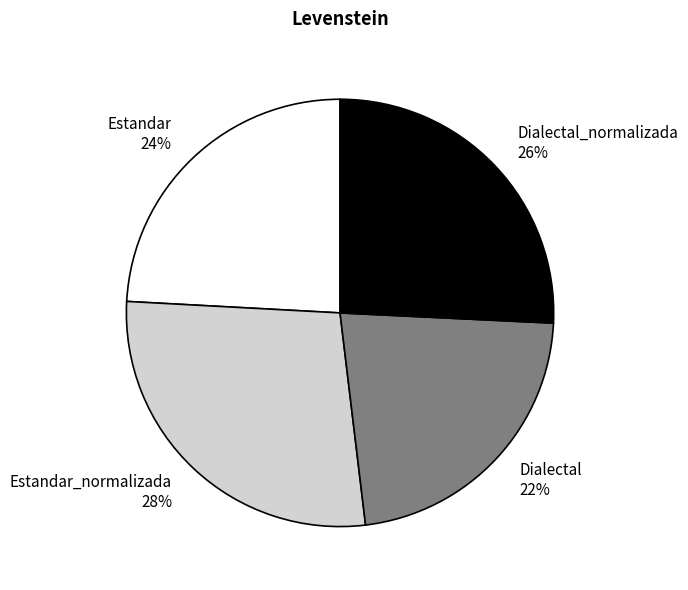

Is there any slice that represents more than half of the pie?

No